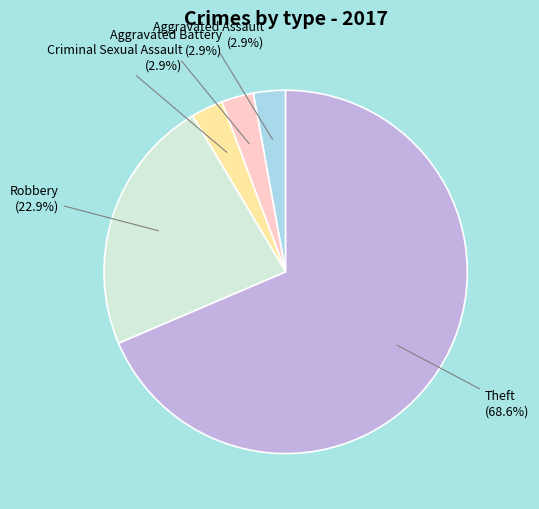

Is there a majority slice in this chart?

Yes